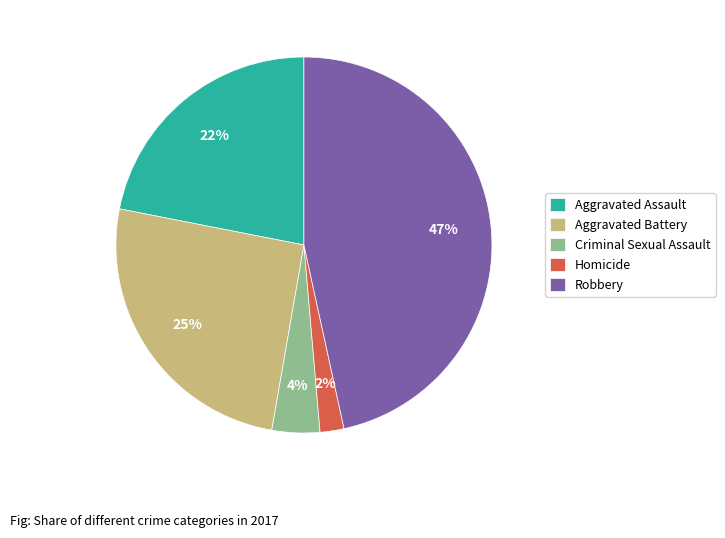

Is the sum of Homicide and Robbery greater than half?

No